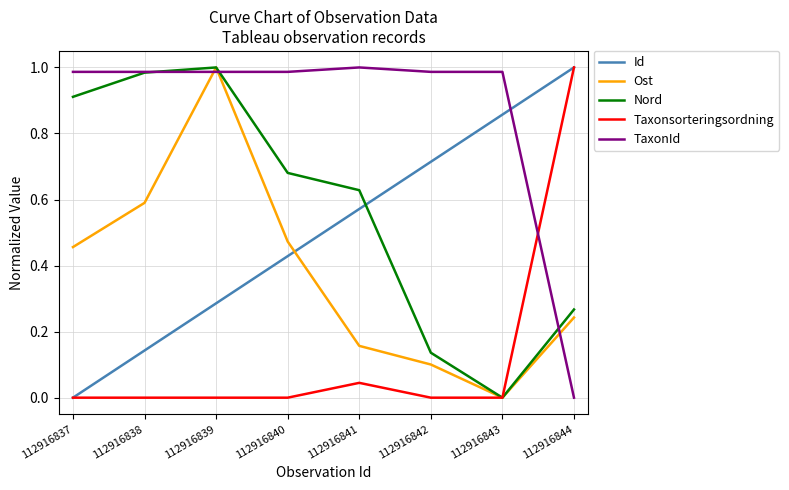

Is it true that Ost equals 0.1 at 112916841?

False